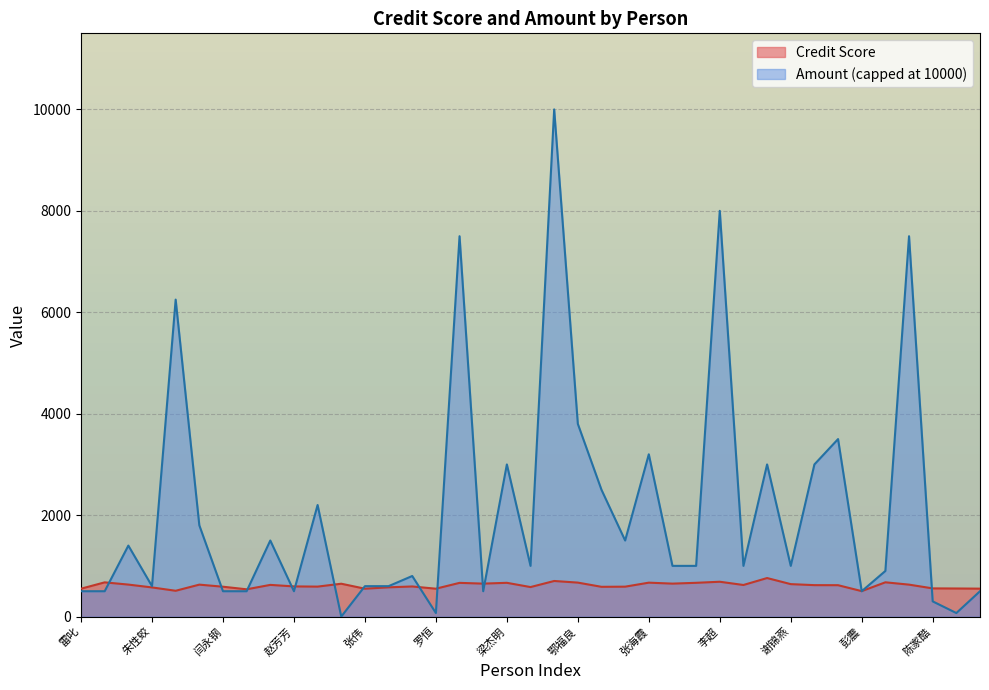

What is the label of the 39th point from the right?

雷叱